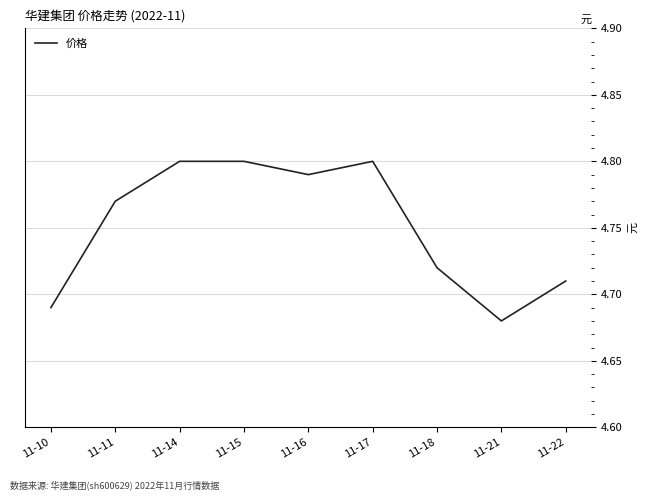

Is it true that the value at 11-14 is 7.1?

False